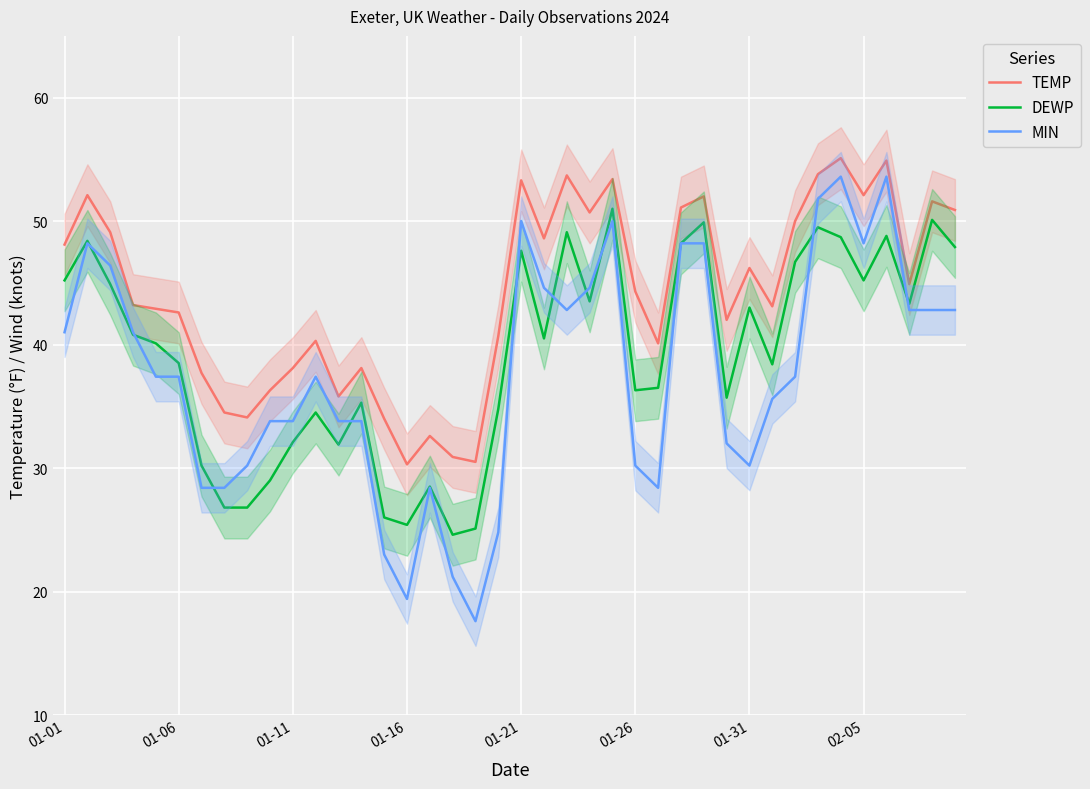

At which label does TEMP first exceed 44?

01-01